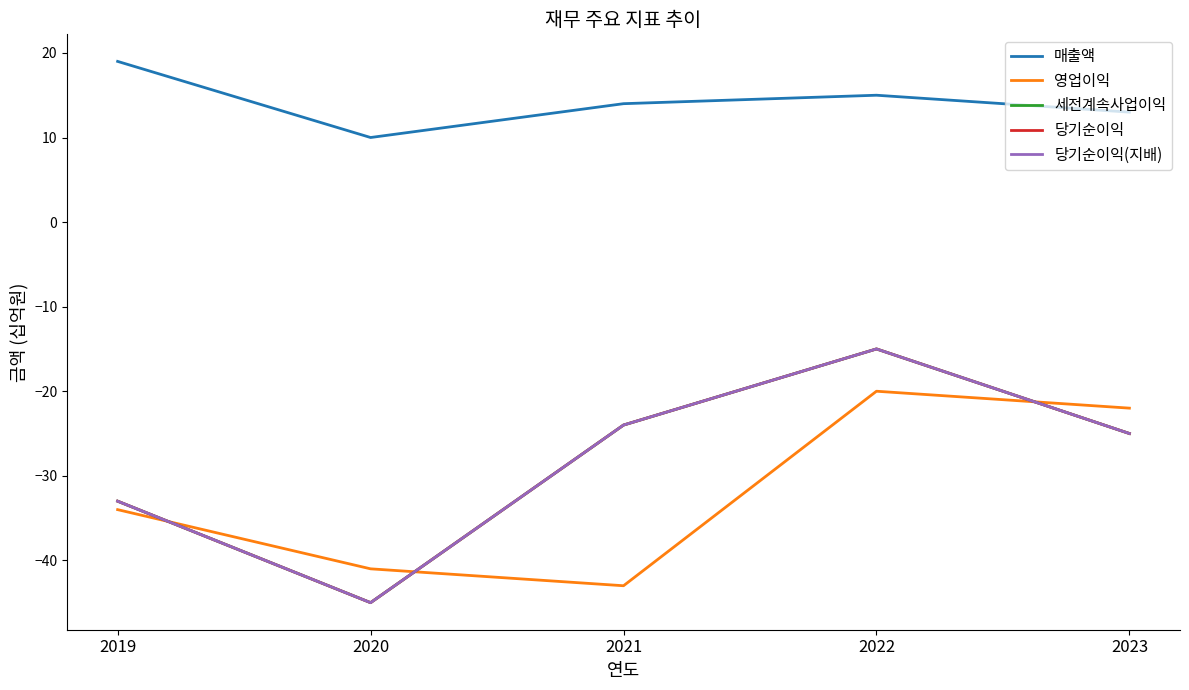

Does the chart have visible grid lines?

No